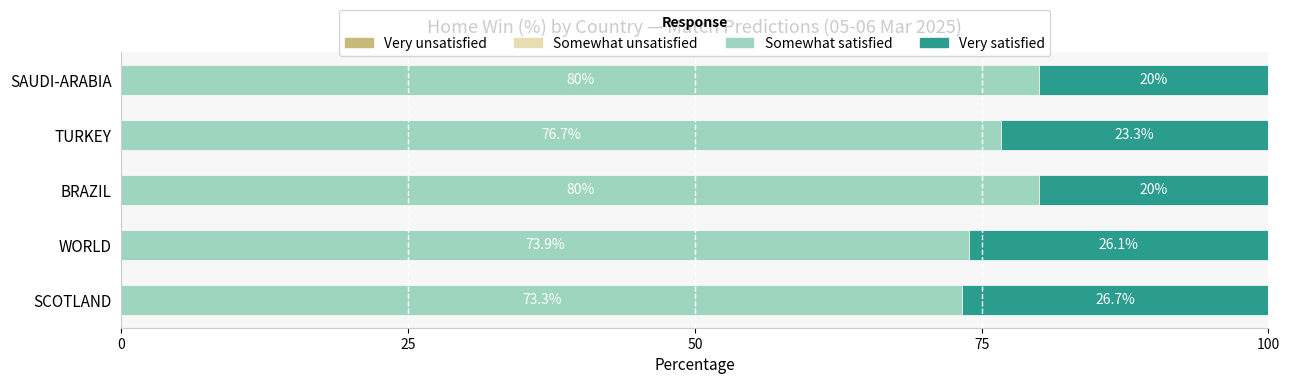

What is the difference between the maximum and minimum values in the Somewhat satisfied series?

6.7